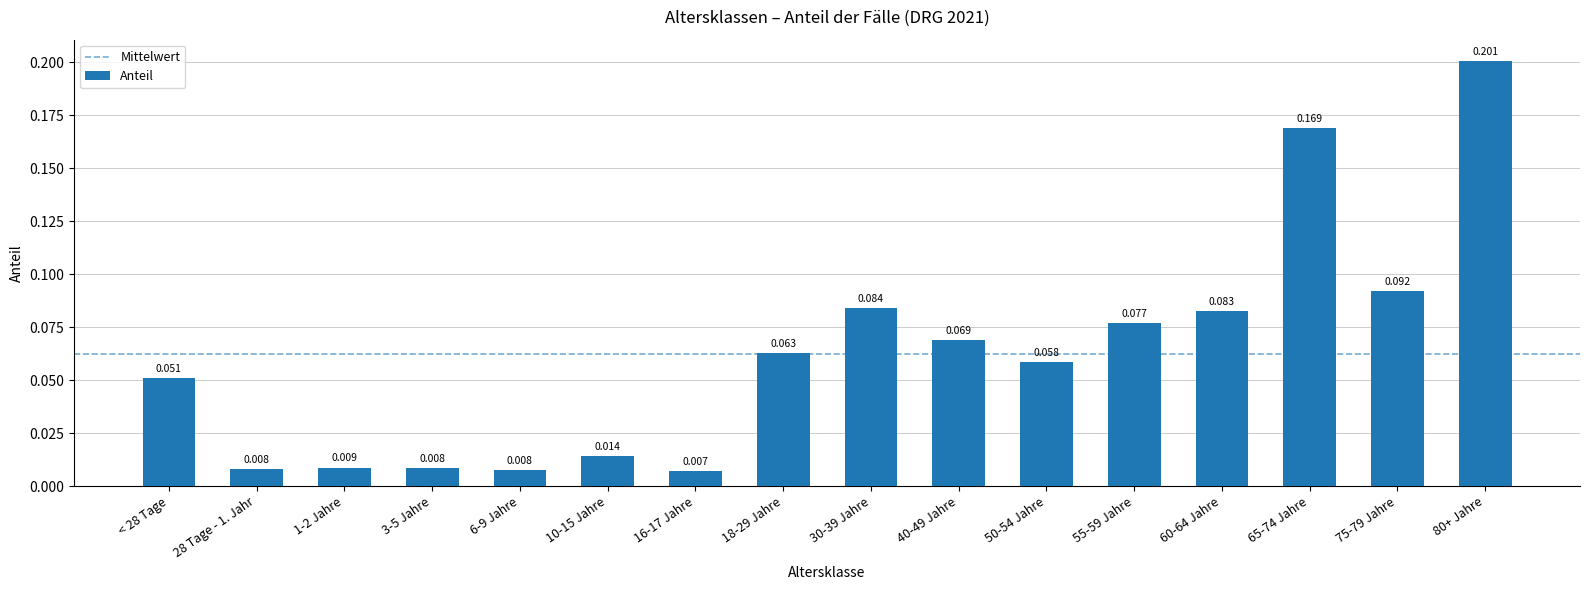

Between 18-29 Jahre and 60-64 Jahre, which is larger?

60-64 Jahre